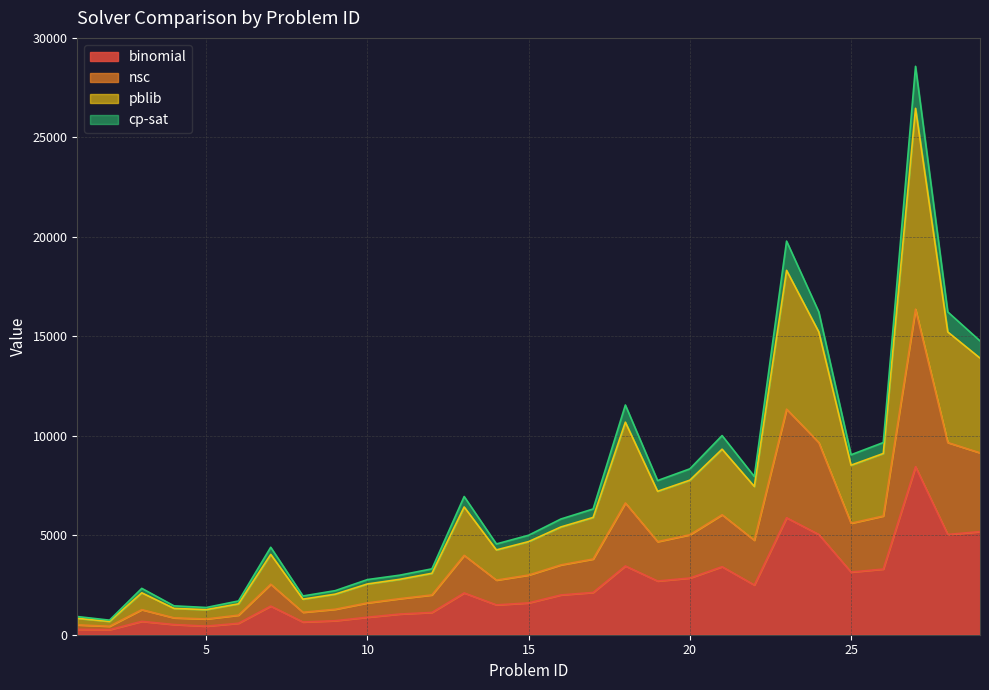

At which label does cp-sat first exceed 3510?

13